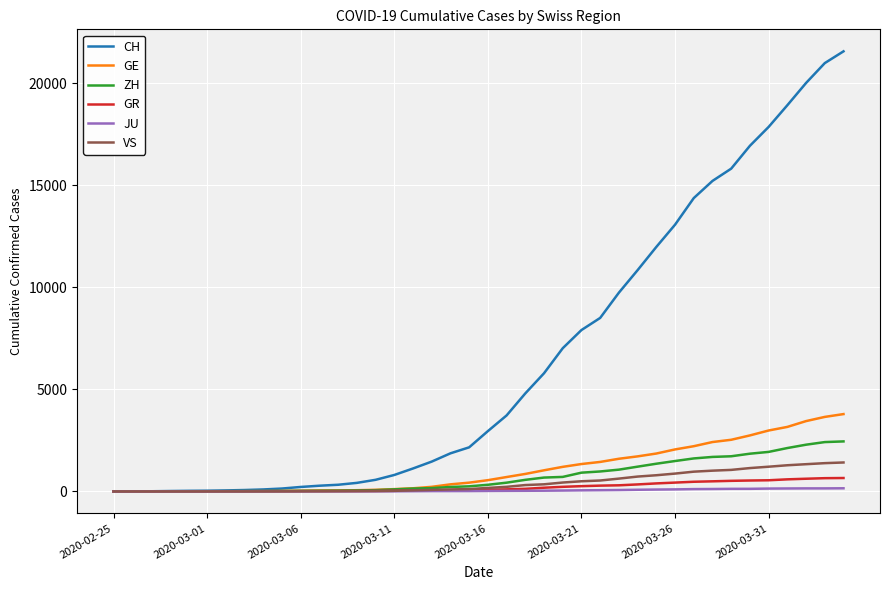

What is the highest value of the GE series?

3788